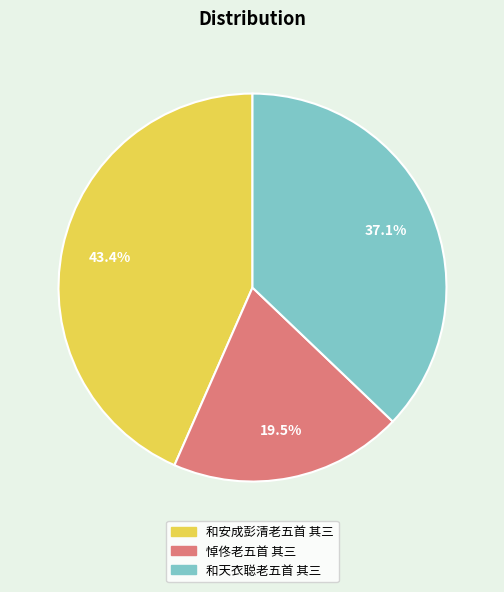

Which has a higher value, 和天衣聪老五首 其三 or 悼佟老五首 其三?

和天衣聪老五首 其三